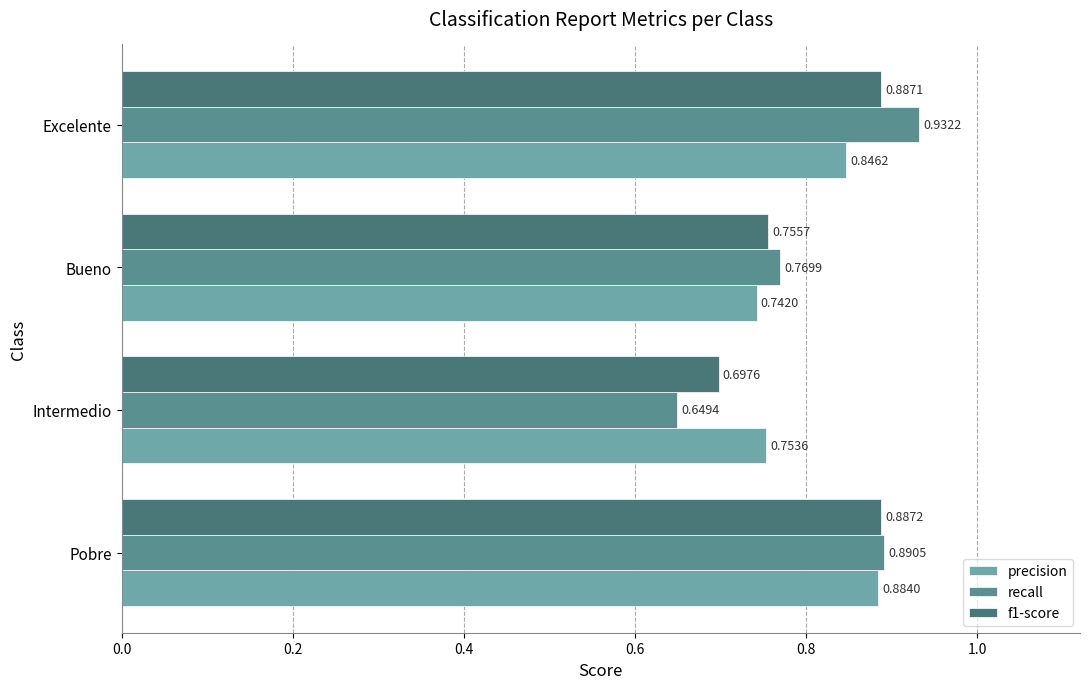

At which label is precision closest to 0?

Bueno